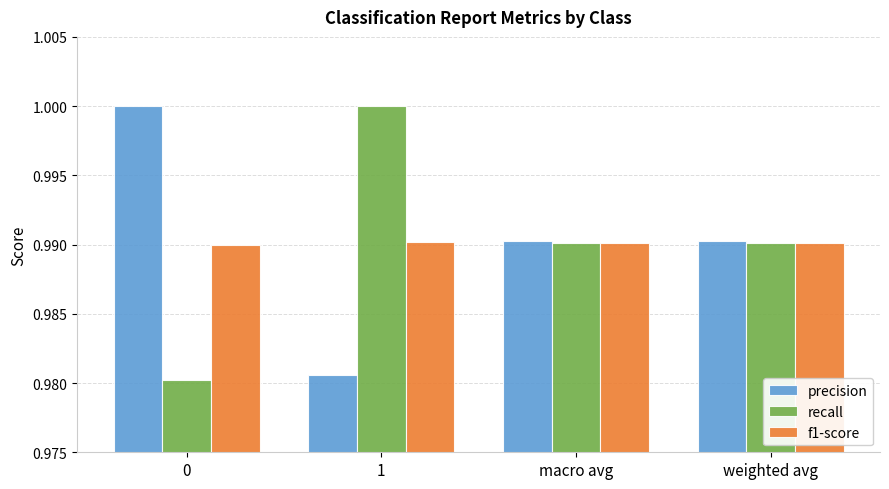

Is the value of precision at 1 greater than the value of f1-score at weighted avg?

No